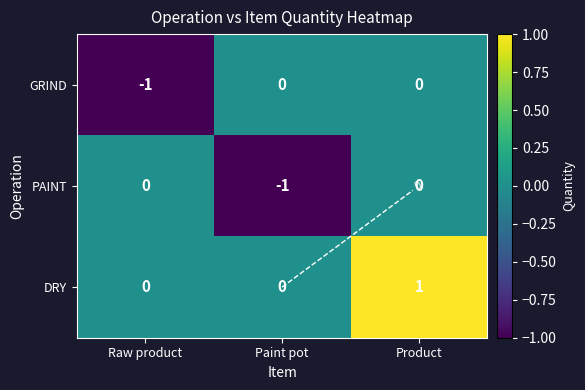

What is the maximum value shown in the chart?

1